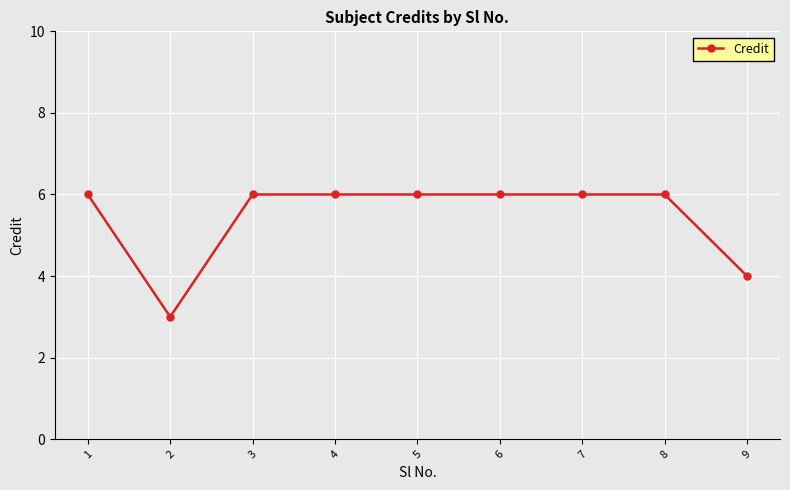

Reading left to right, what are all the values shown in this chart?

6	3	6	6	6	6	6	6	4